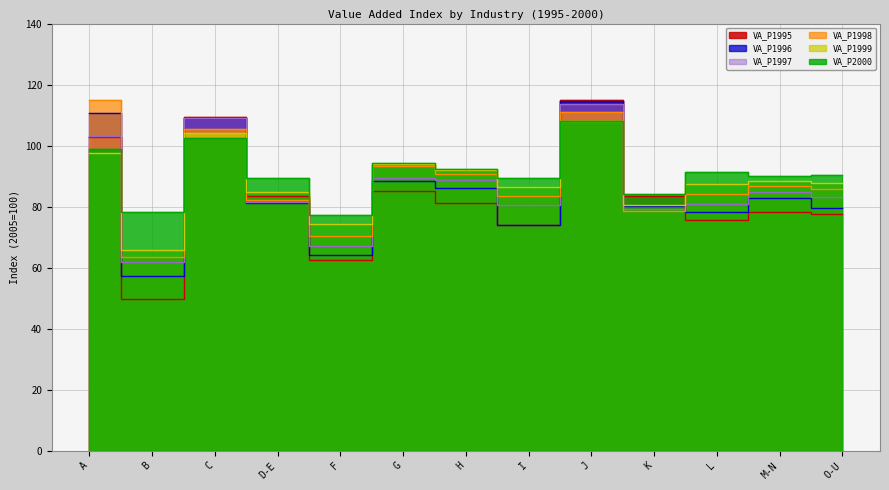

Between D-E and G, which is larger?

G